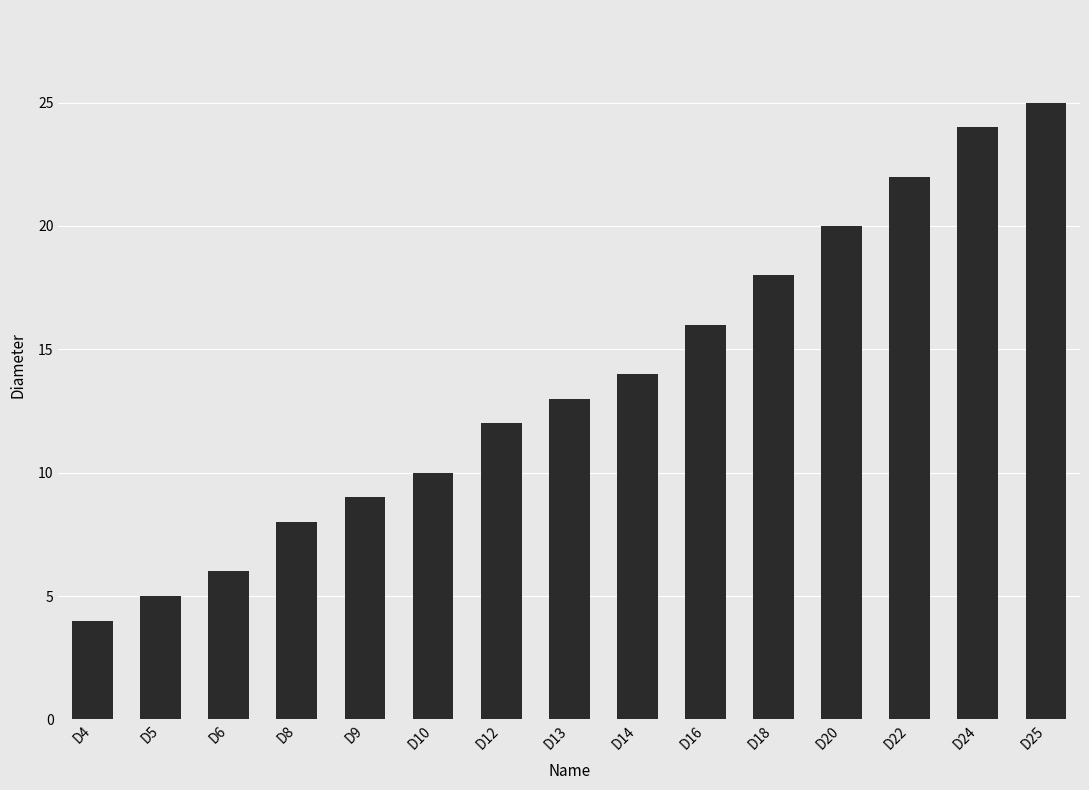

Is it true that the value at D8 is 2?

False